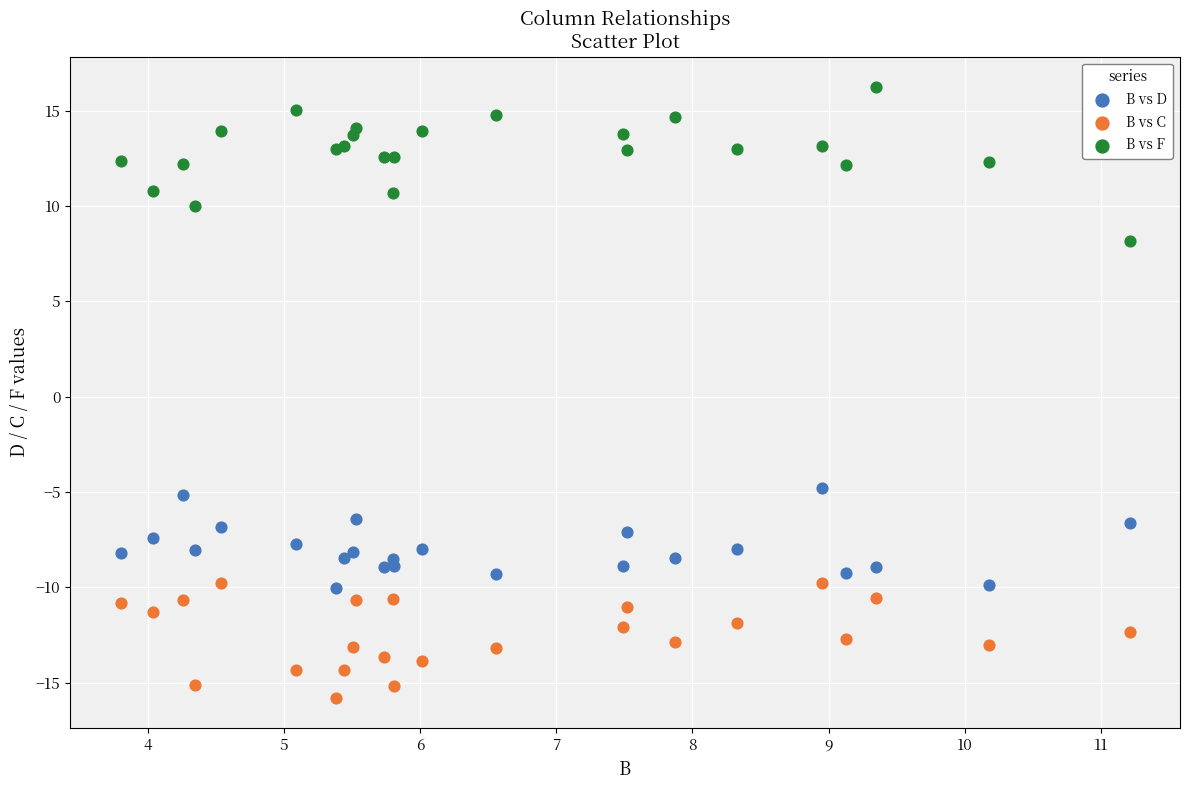

What are all the series names shown in the legend?

B vs D, B vs C, B vs F